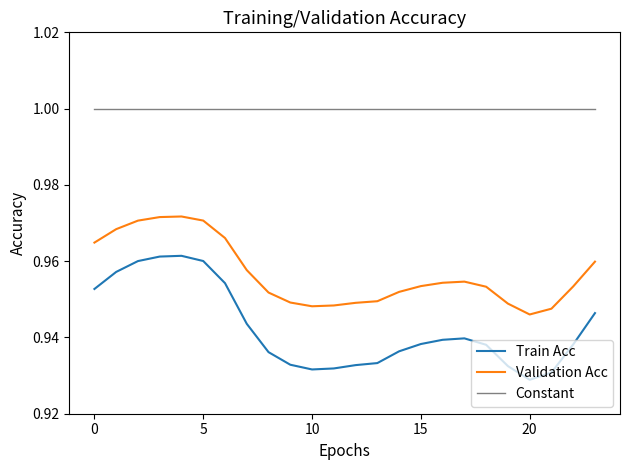

List the series in order of their overall mean, highest first.

Constant, Validation Acc, Train Acc